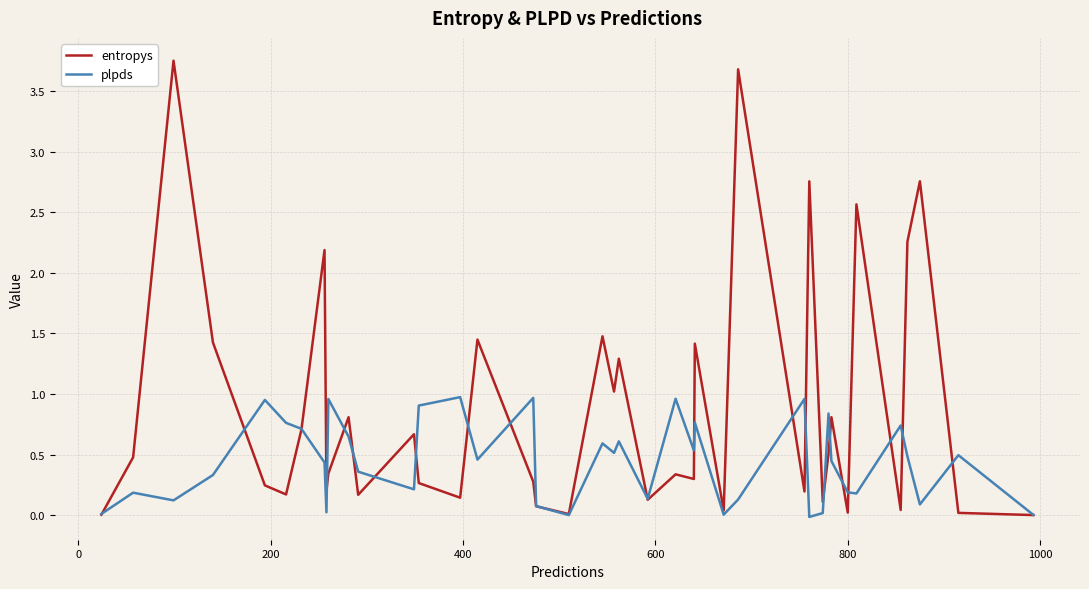

Which series has the largest total across all categories?

entropys